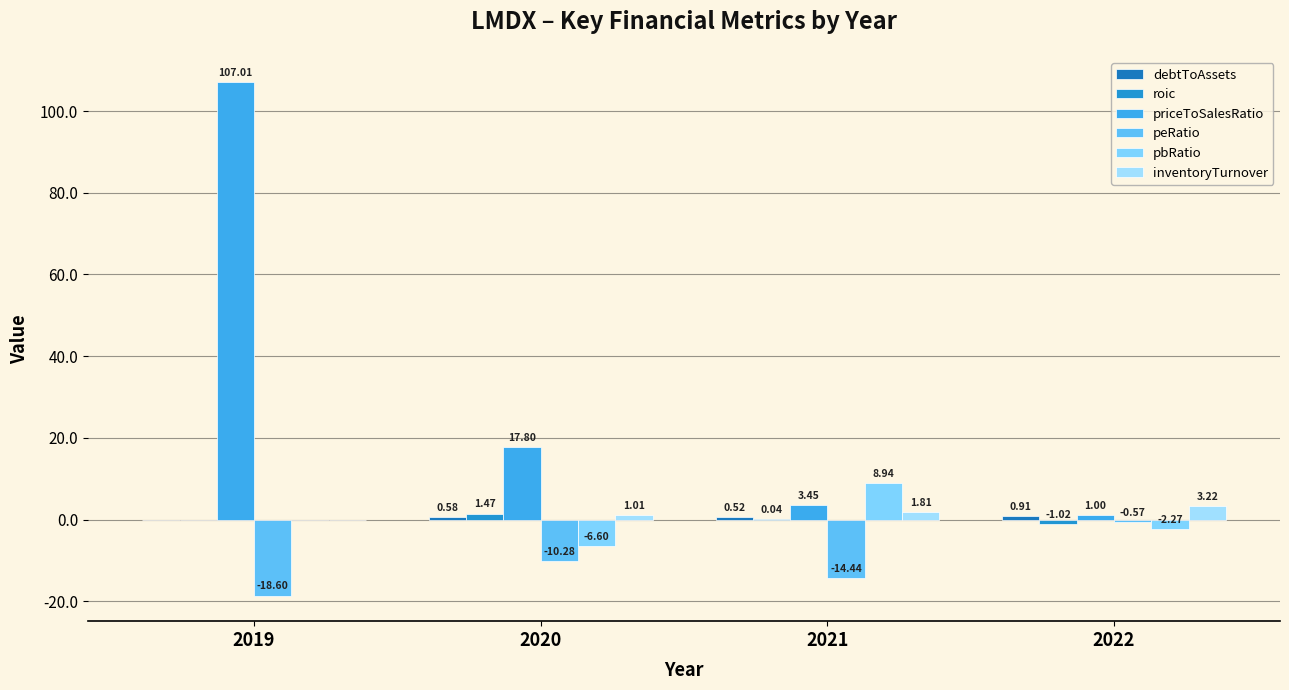

Are the bars grouped side by side (vs. stacked)?

Yes